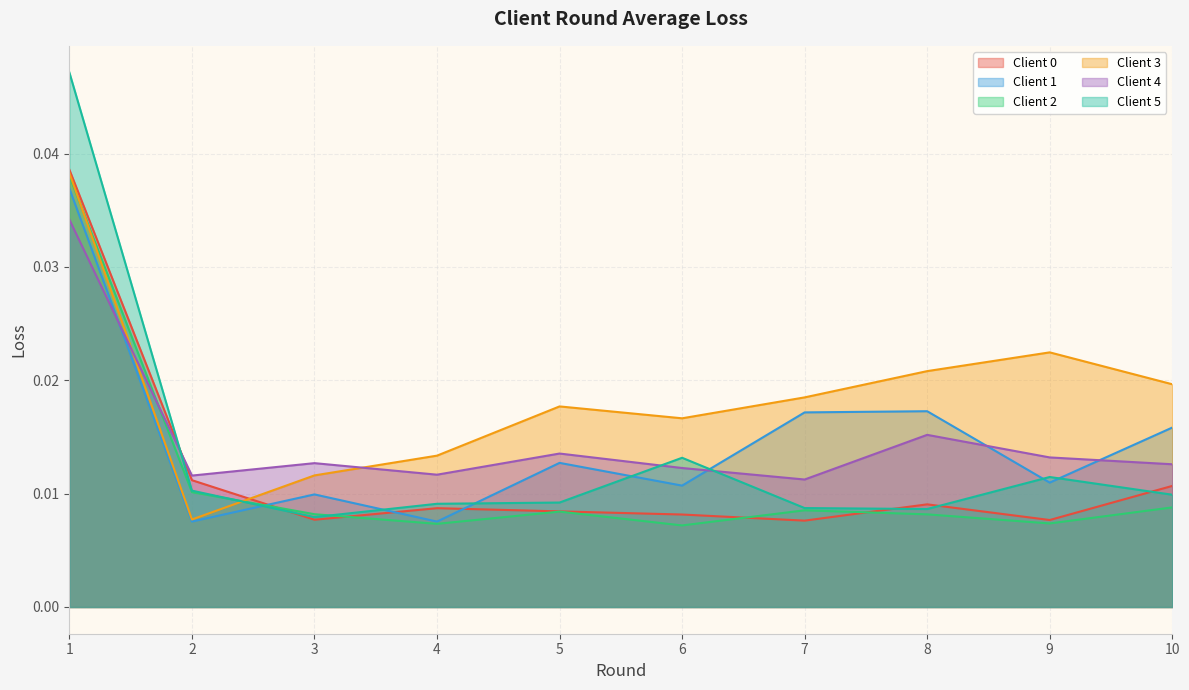

True or false: Client 1 has more than 2 interior local peaks.

True